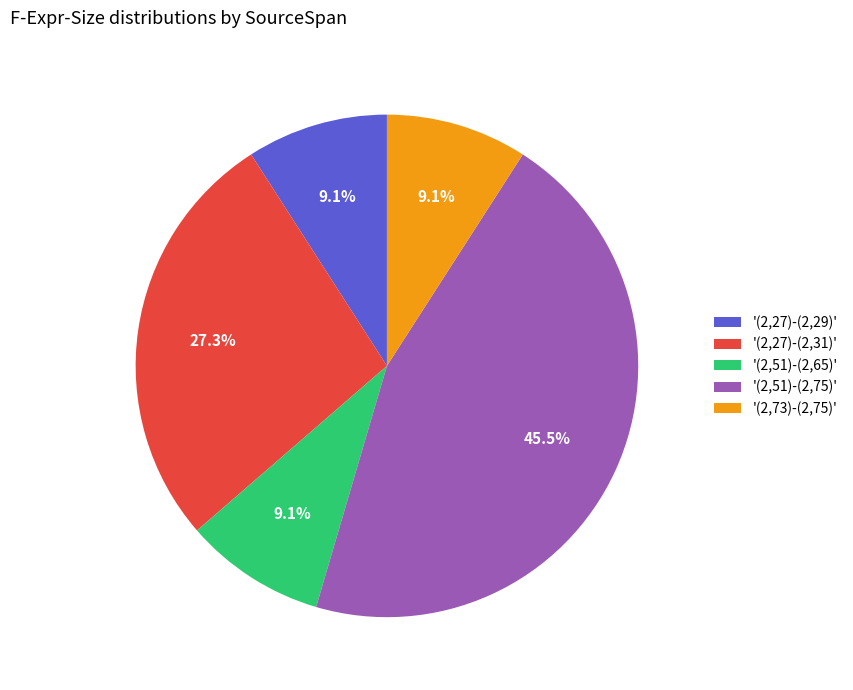

Which slice is the largest?

'(2,51)-(2,75)'